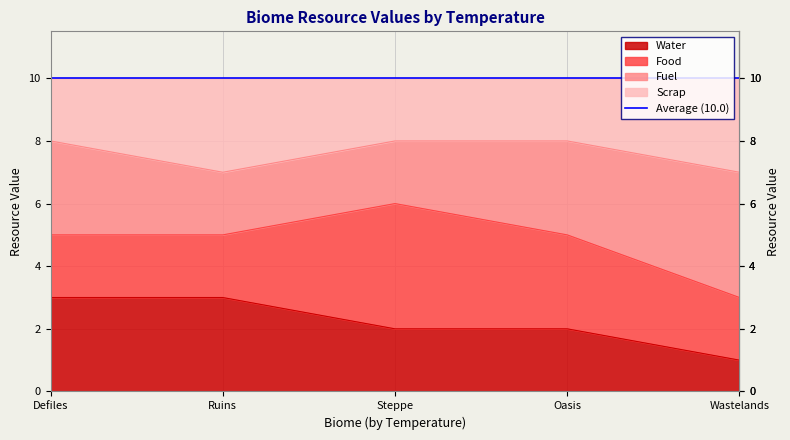

True or false: Scrap and Water intersect in this chart.

False